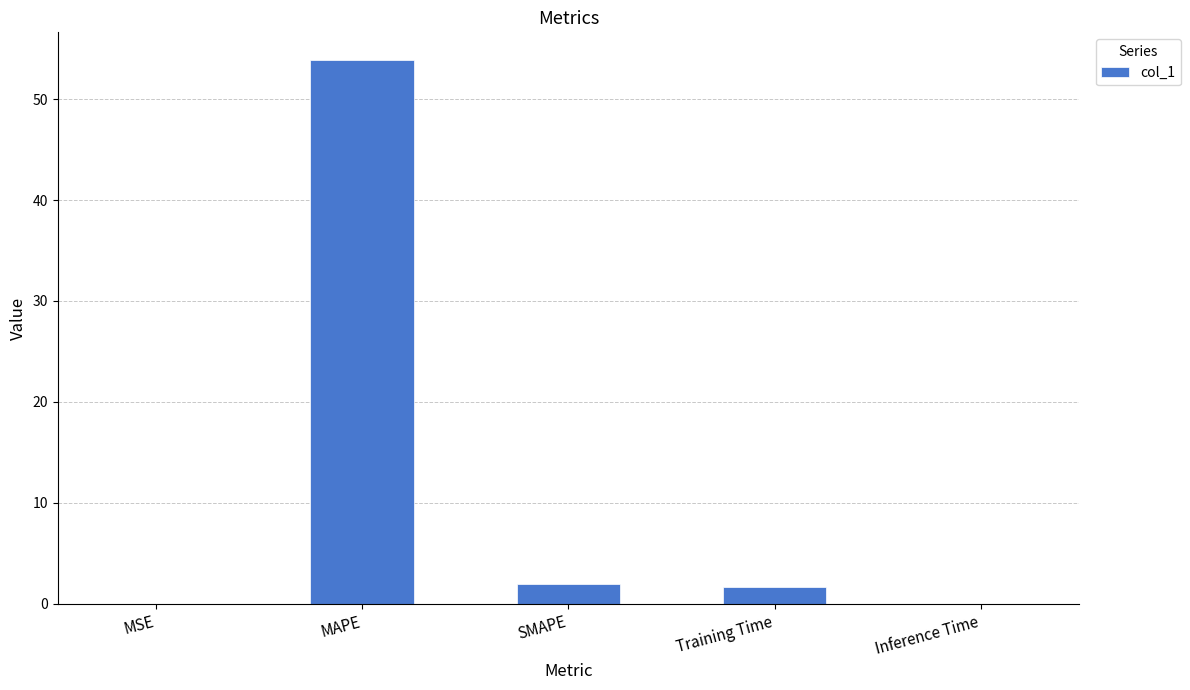

What is the greatest value displayed?

53.9